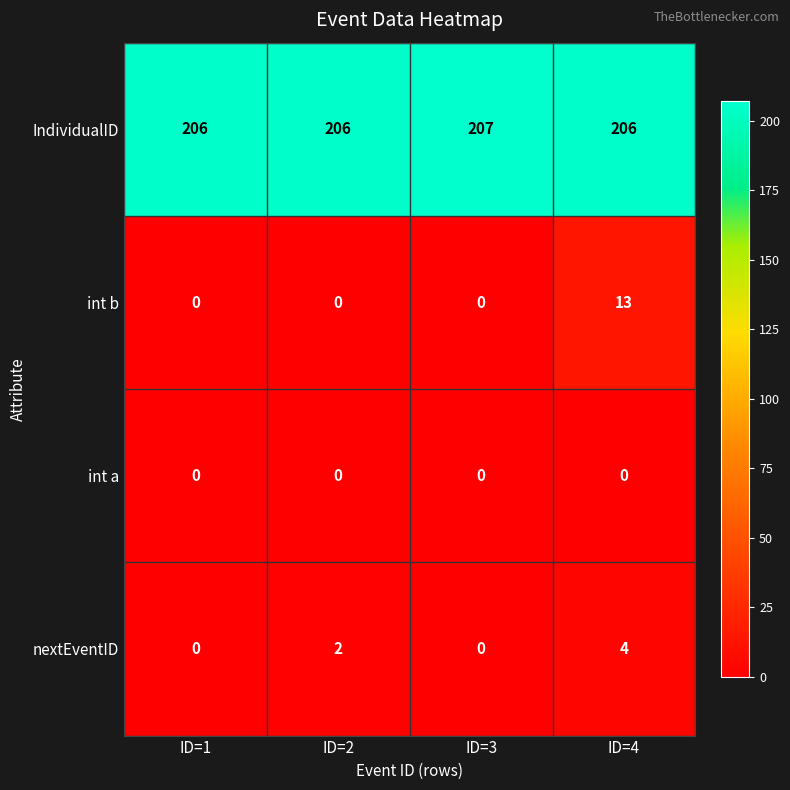

The int b series shows 23 at ID=4. True or false?

False